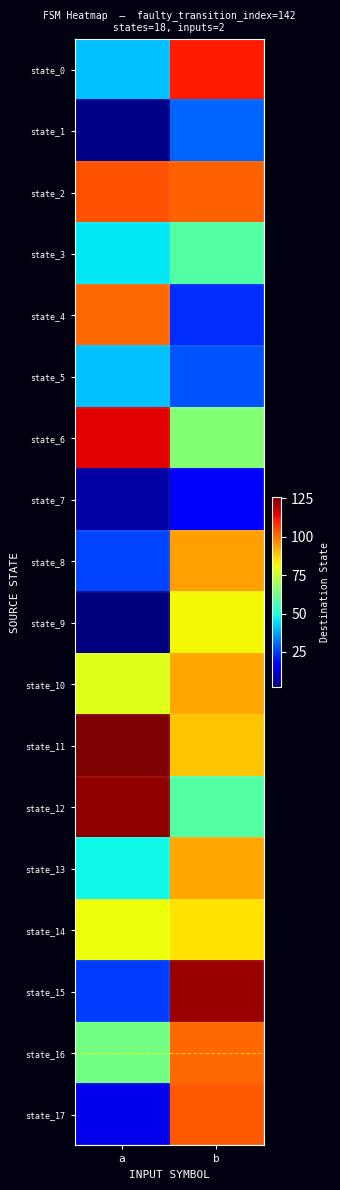

Reading left to right, extract all data points from this chart.

state_0: a=41	b=111
state_1: a=3	b=30
state_2: a=104	b=102
state_3: a=46	b=58
state_4: a=101	b=23
state_5: a=41	b=28
state_6: a=115	b=65
state_7: a=6	b=16
state_8: a=26	b=94
state_9: a=2	b=82
state_10: a=79	b=93
state_11: a=126	b=89
state_12: a=124	b=58
state_13: a=48	b=93
state_14: a=81	b=85
state_15: a=25	b=123
state_16: a=63	b=101
state_17: a=14	b=103